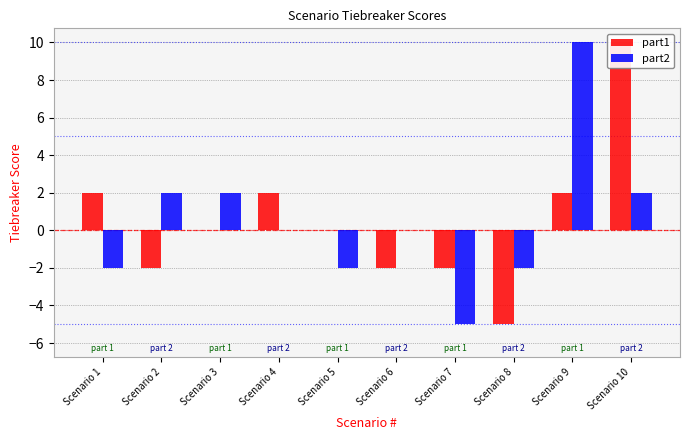

Reading left to right, extract all data points from this chart.

part1: 2	-2	0	2	0	-2	-2	-5	2	10
part2: -2	2	2	0	-2	0	-5	-2	10	2